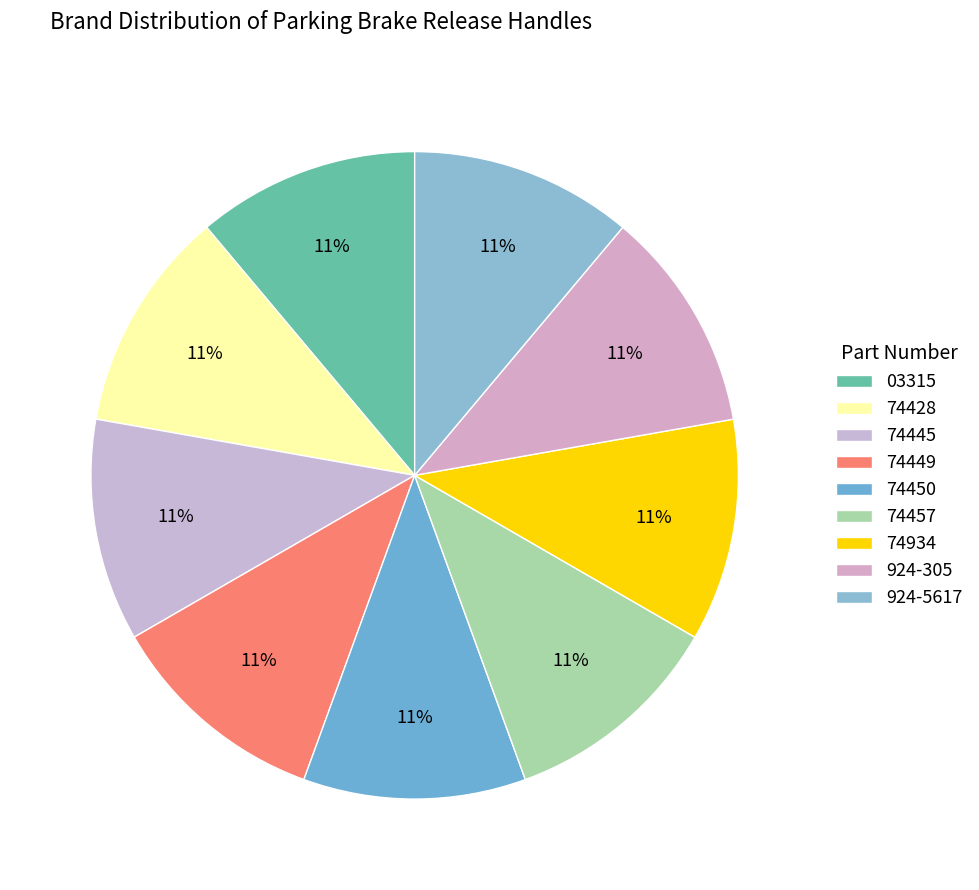

Is it true that 924-5617 is 25% of the pie?

False